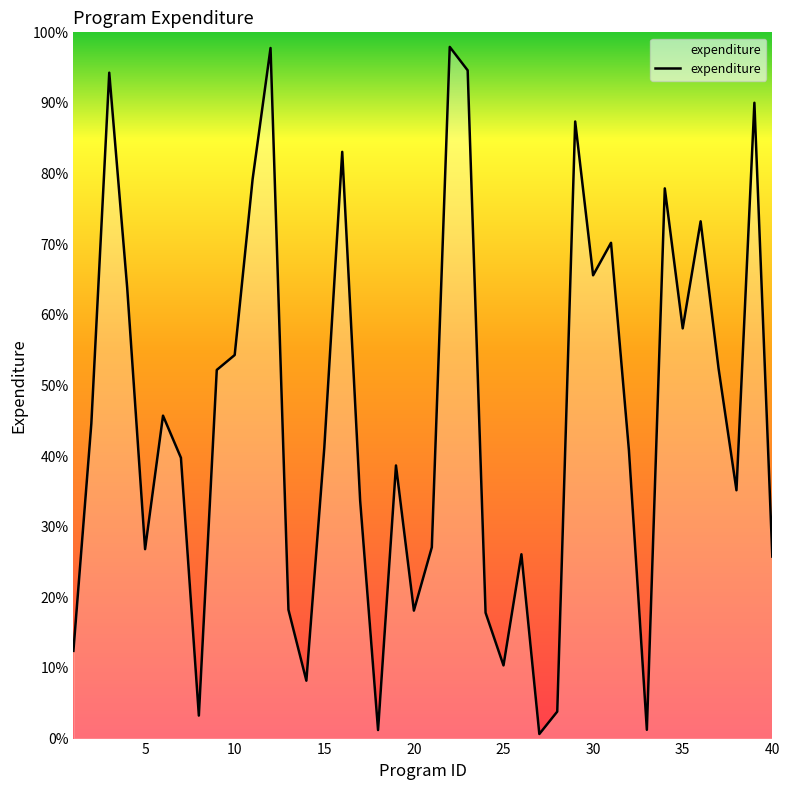

How many lines are shown in the chart?

1